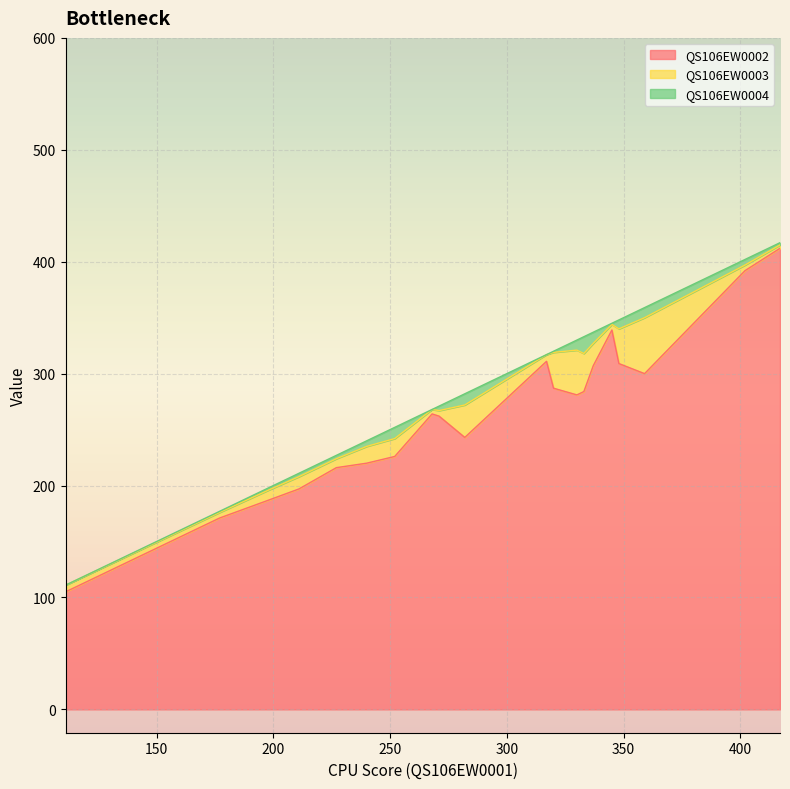

True or false: QS106EW0004 has a value of 4 at 330.

False